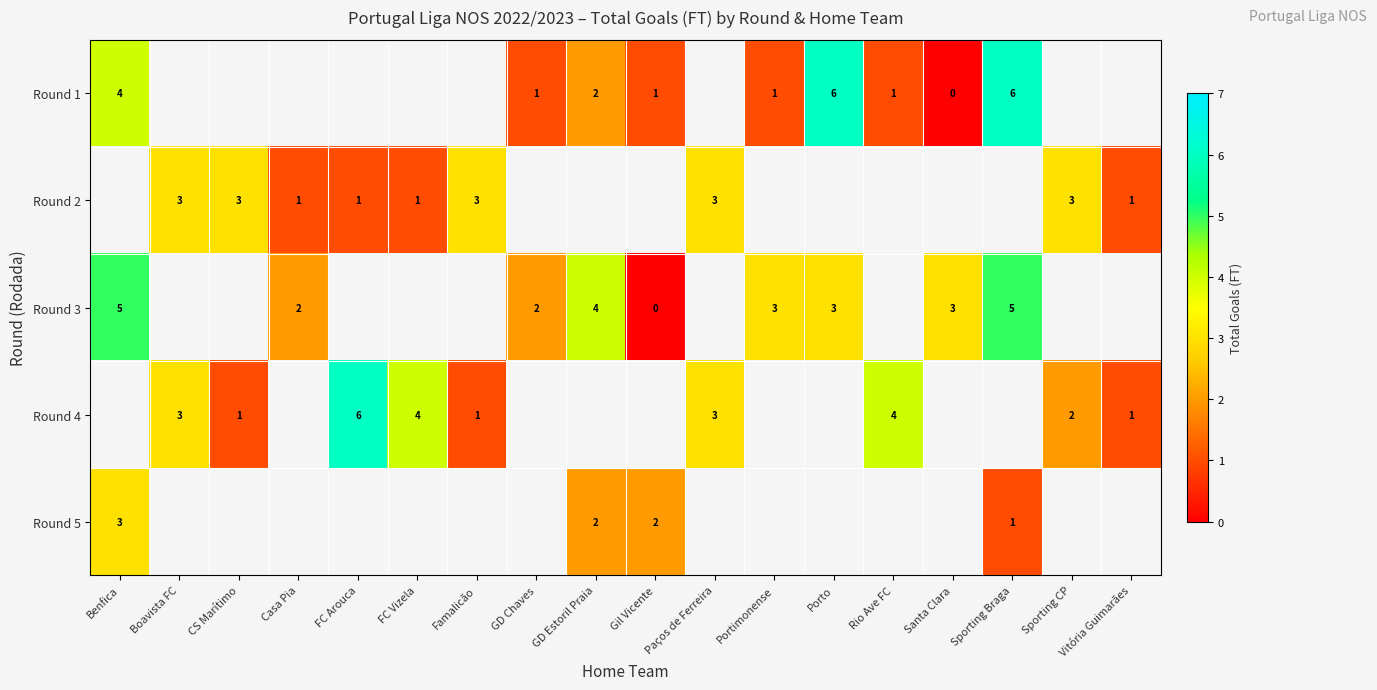

What is the highest value of the row_0 series?

6.0